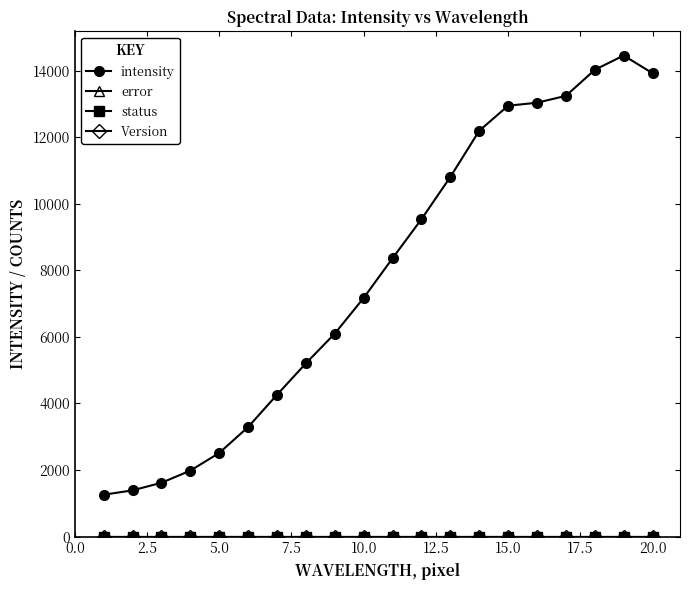

Does the chart have visible grid lines?

No